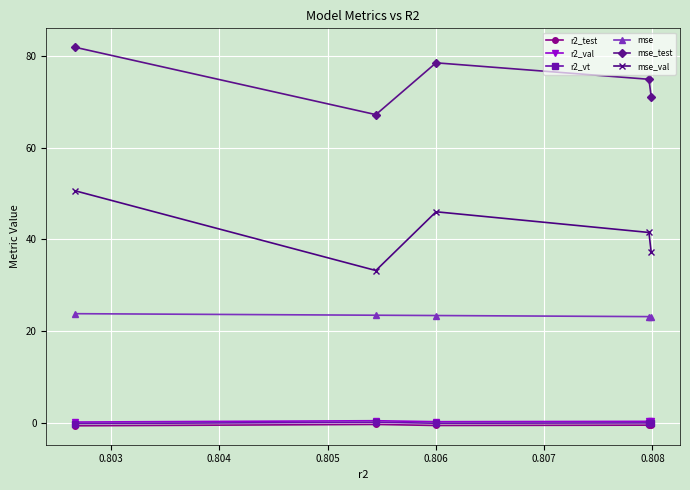

What are all the series names shown in the legend?

r2_test, r2_val, r2_vt, mse, mse_test, mse_val